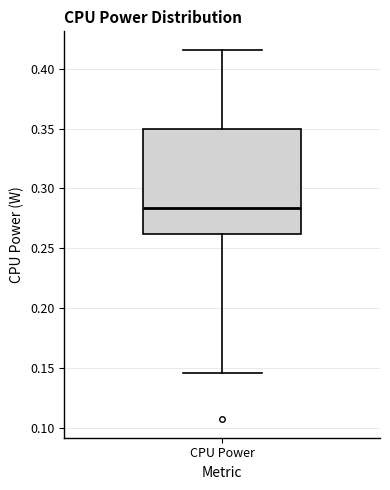

Where does the median line of the box for CPU Power sit on the y-axis? The values are not printed on the chart, so give them approximately, as read against the axis.

0.285